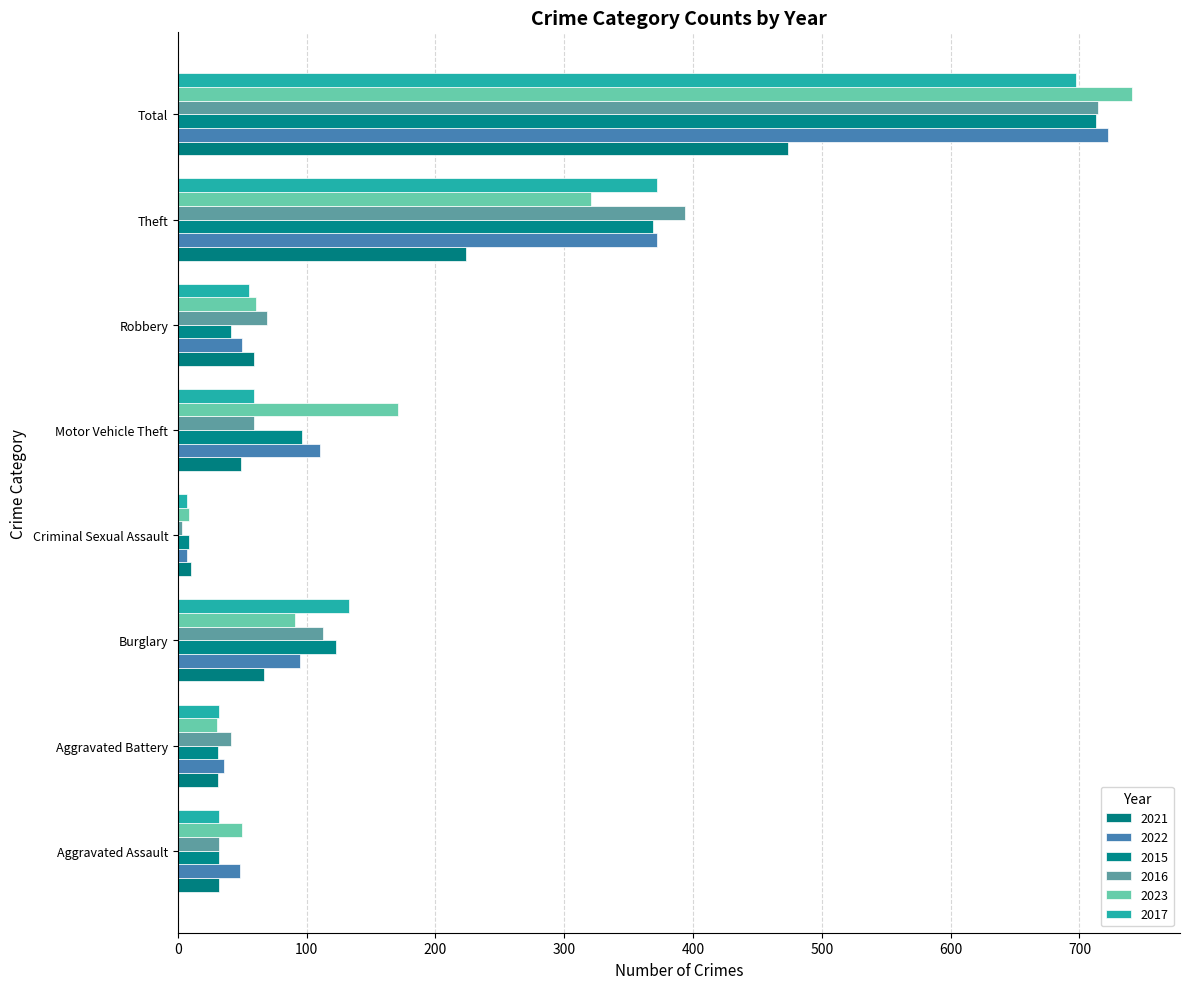

How many categories are shown in the chart?

8